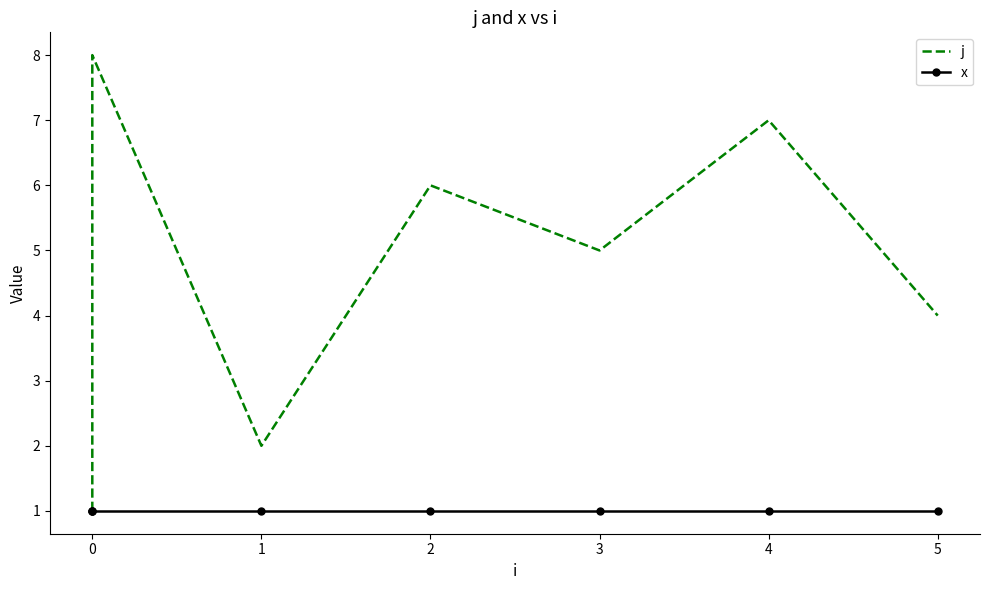

Between 2 and 4, which is larger?

4